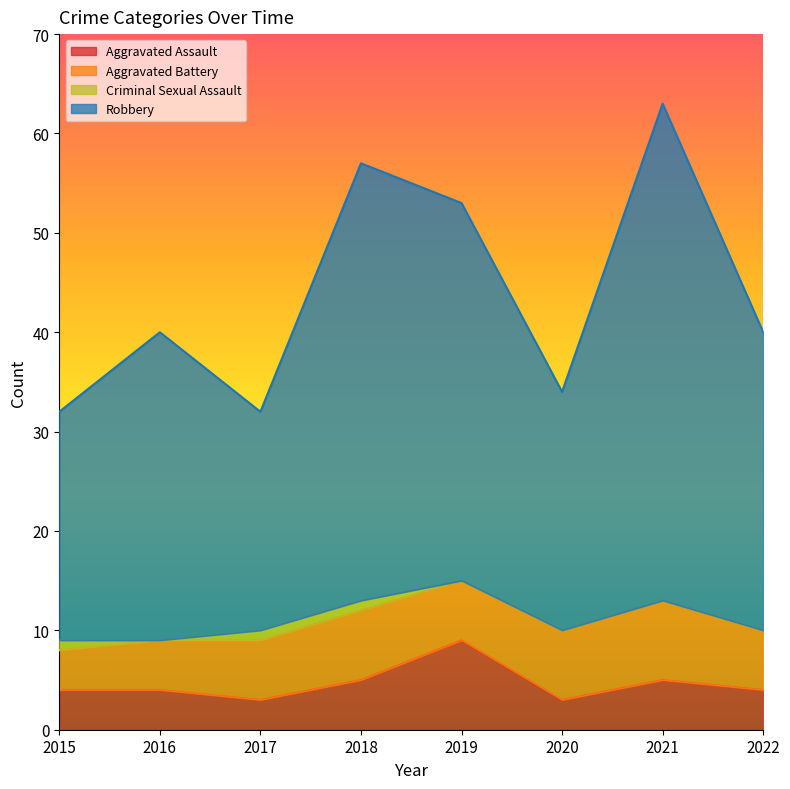

True or false: Robbery and Aggravated Assault intersect in this chart.

False